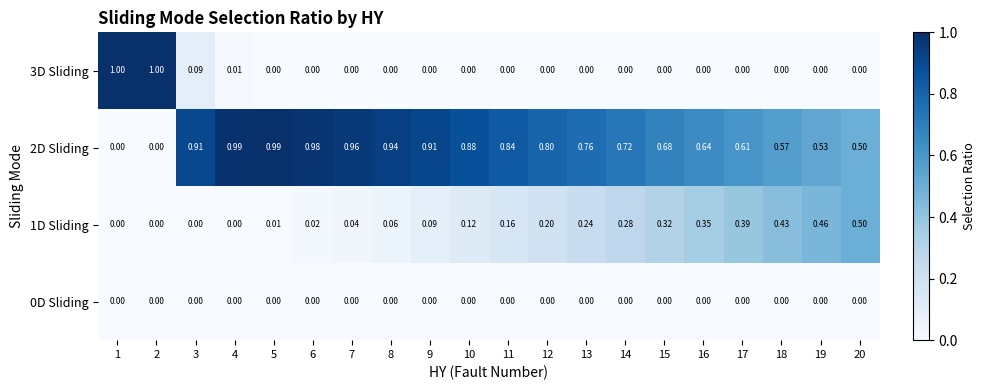

Is the value of 1D Sliding at 14 greater than the value of 2D Sliding at 9?

No